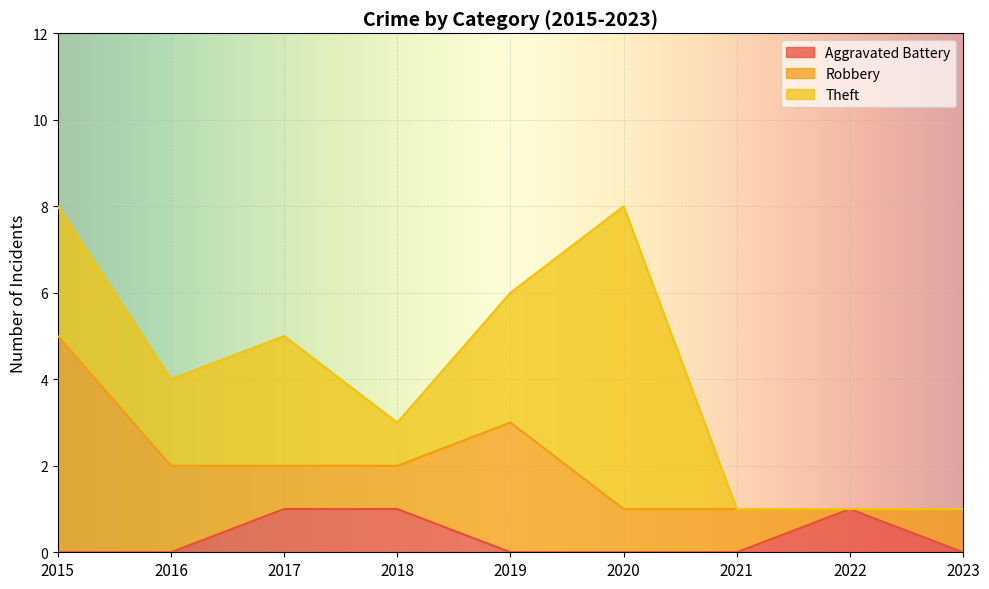

How many categories are shown in the chart?

9